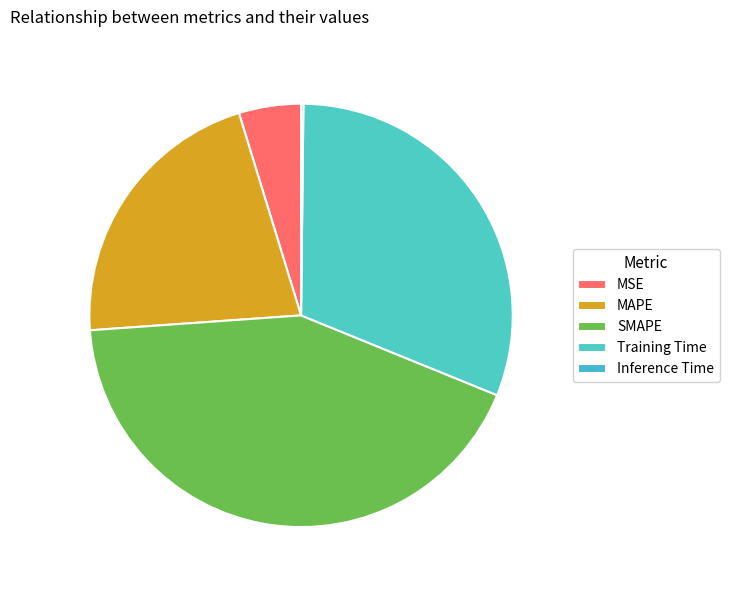

What is the total percentage of Inference Time and MSE?

4.9%